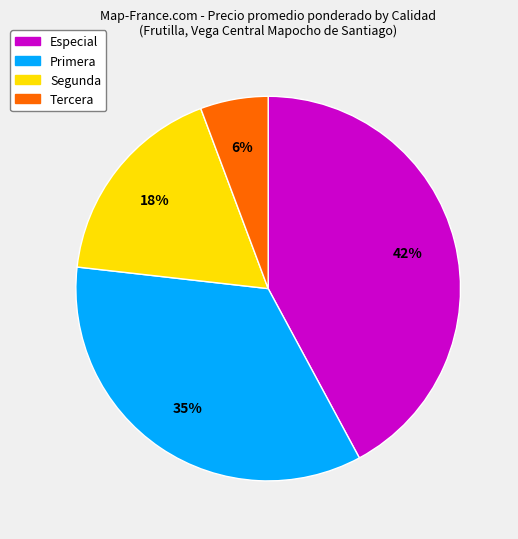

Do Segunda and Primera together represent more than half of the pie?

Yes